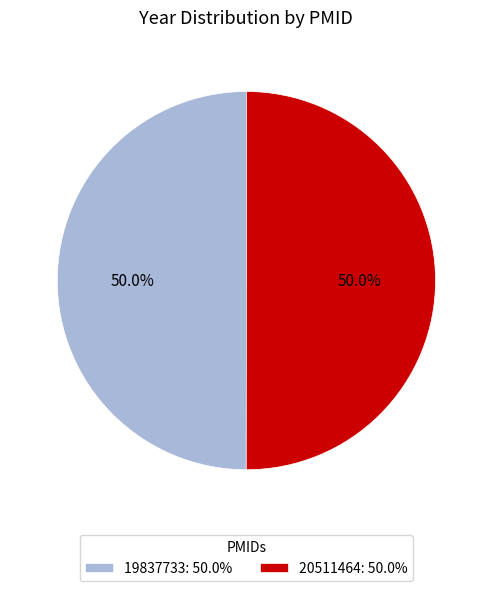

To the nearest percent, what portion does 20511464 represent?

50%